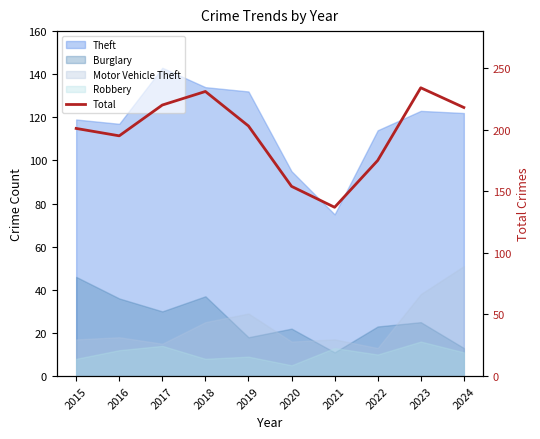

What is the change in value from 2018 to 2019?

-28